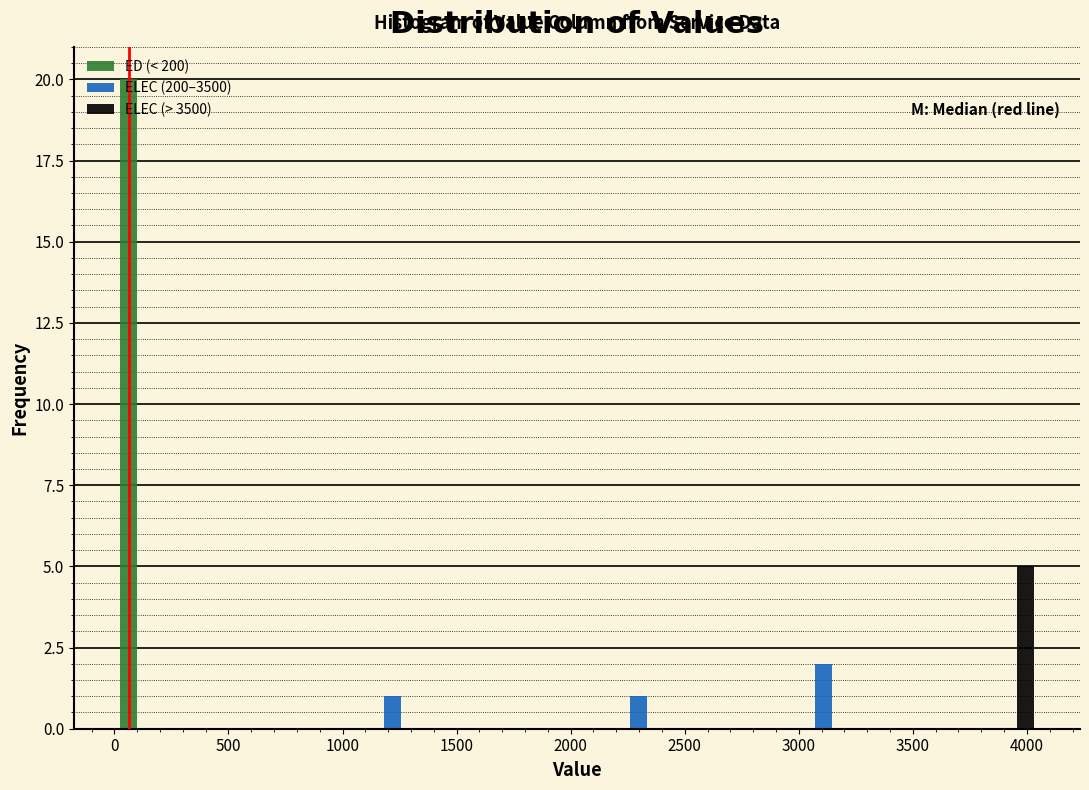

In the ELEC (> 3500) series, which range on the x-axis has the tallest bar?

3800 to 4050